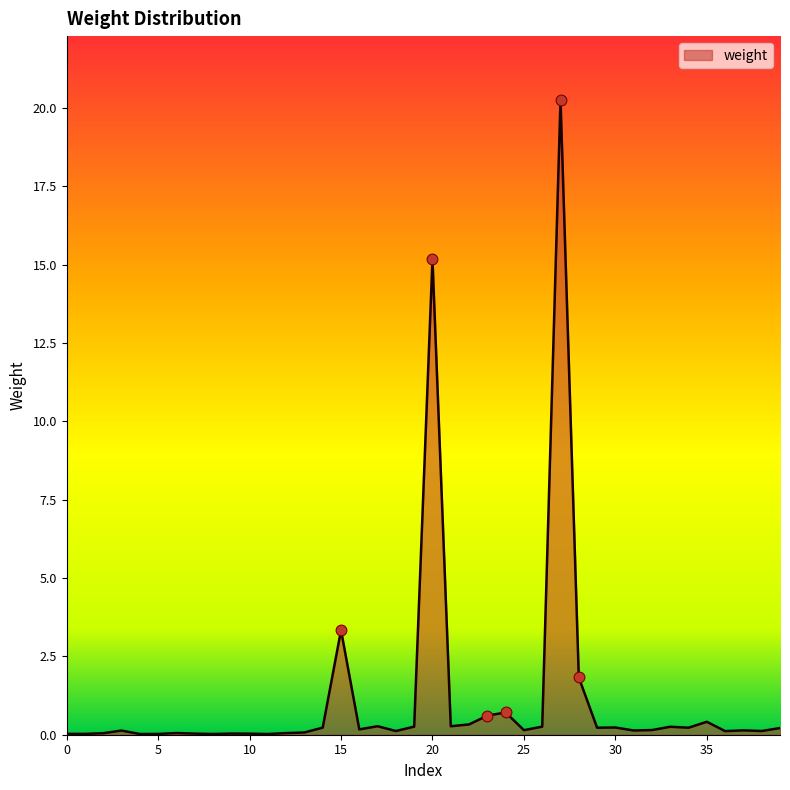

What is the greatest value displayed?

20.3